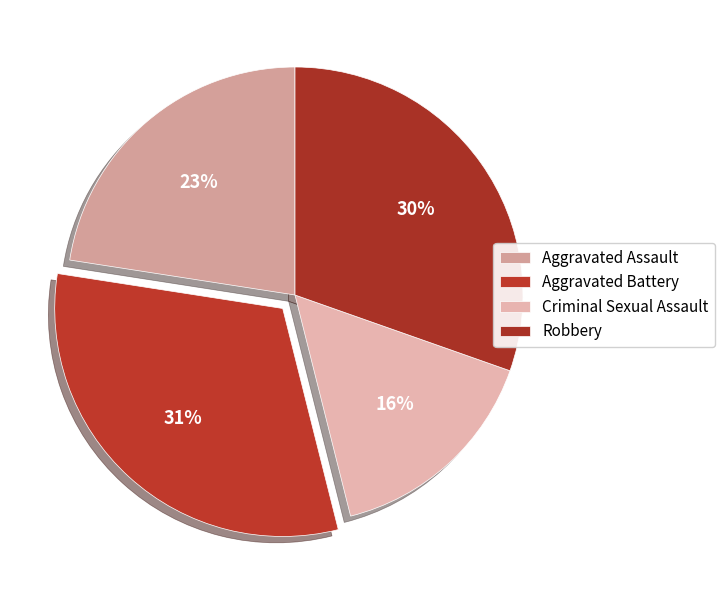

Does any single category account for the majority?

No